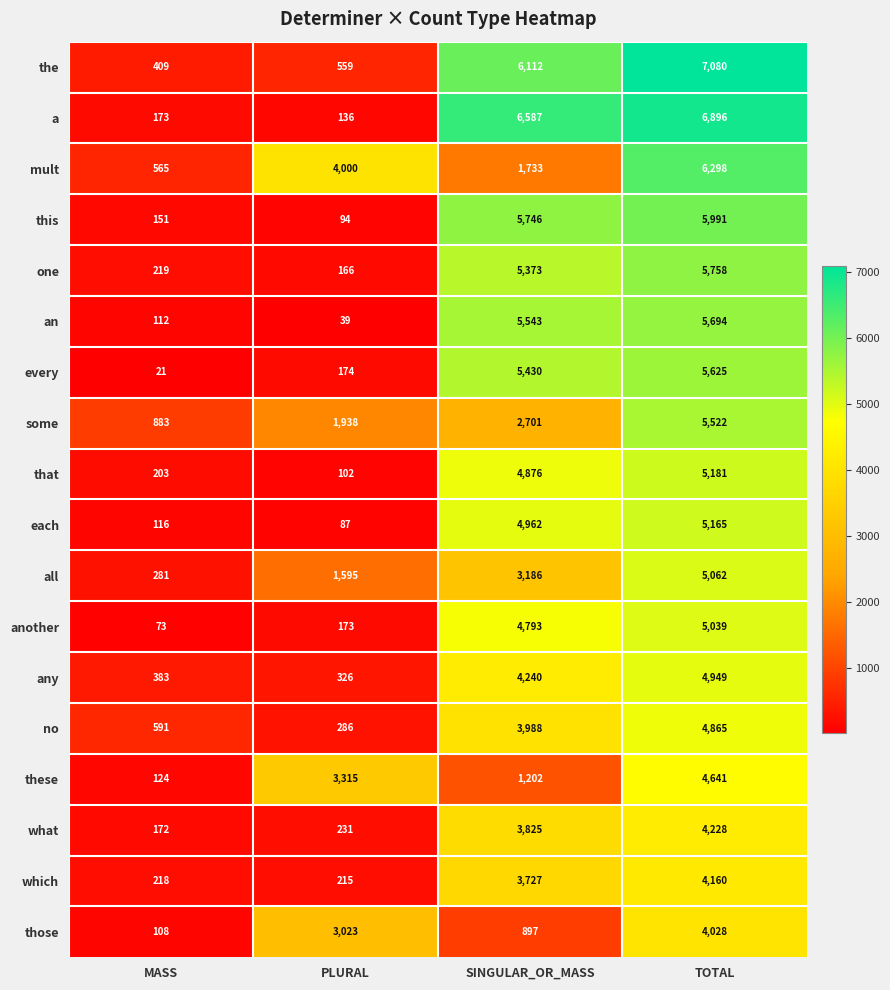

How many some values are between 1938 and 5522?

3